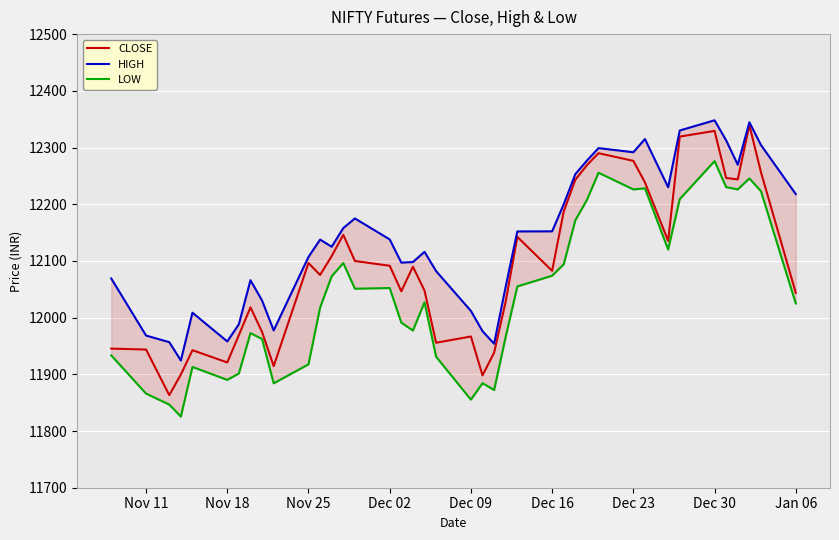

True or false: CLOSE and LOW intersect in this chart.

False